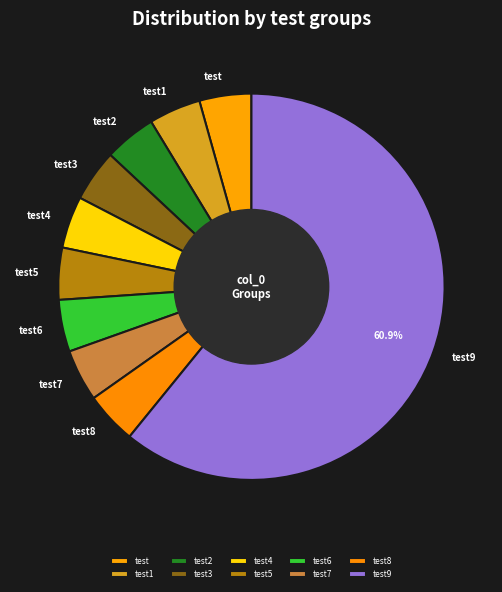

To the nearest percent, what is the difference between the largest and smallest slice percentages?

57%